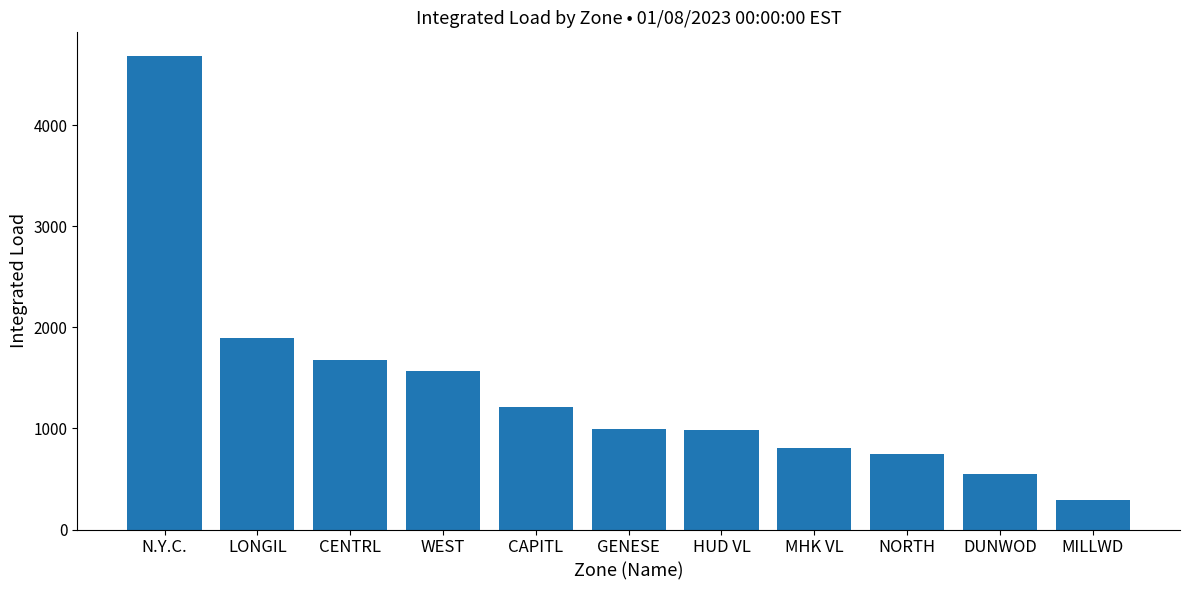

What is the label of the 5th bar from the right?

HUD VL